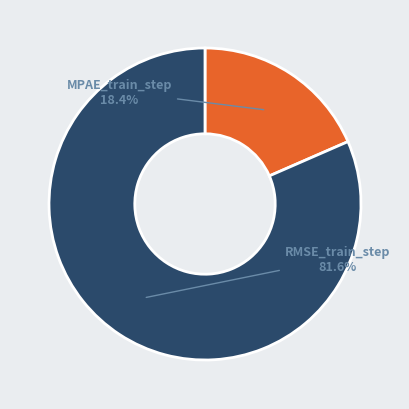

To the nearest percent, what portion does MPAE_train_step represent?

18%